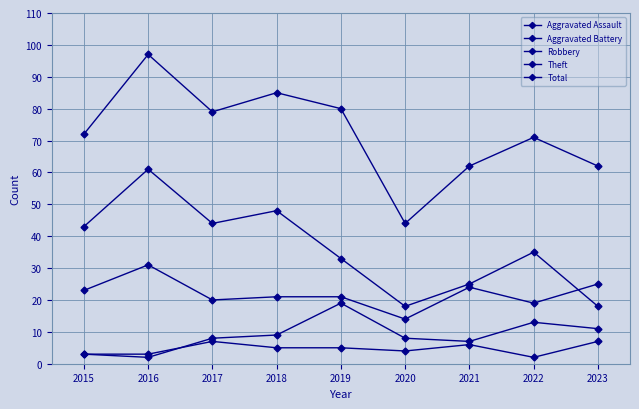

What is the average value of the Aggravated Assault series?

5